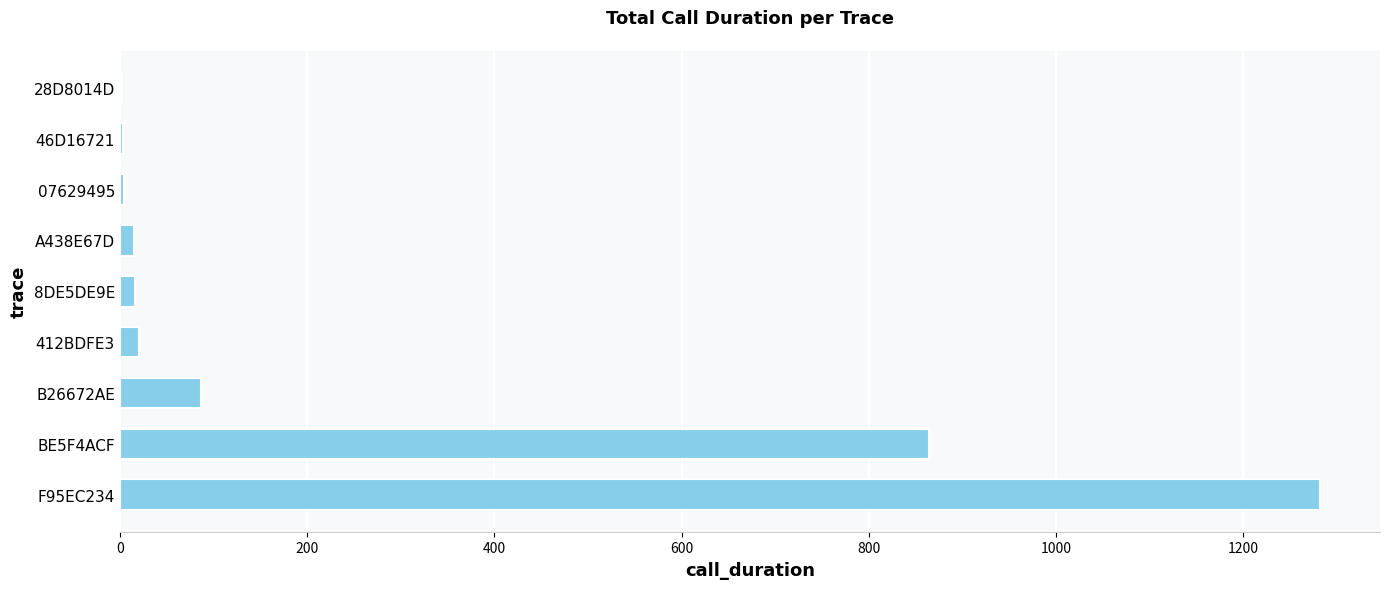

How many distinct data groups are displayed?

1